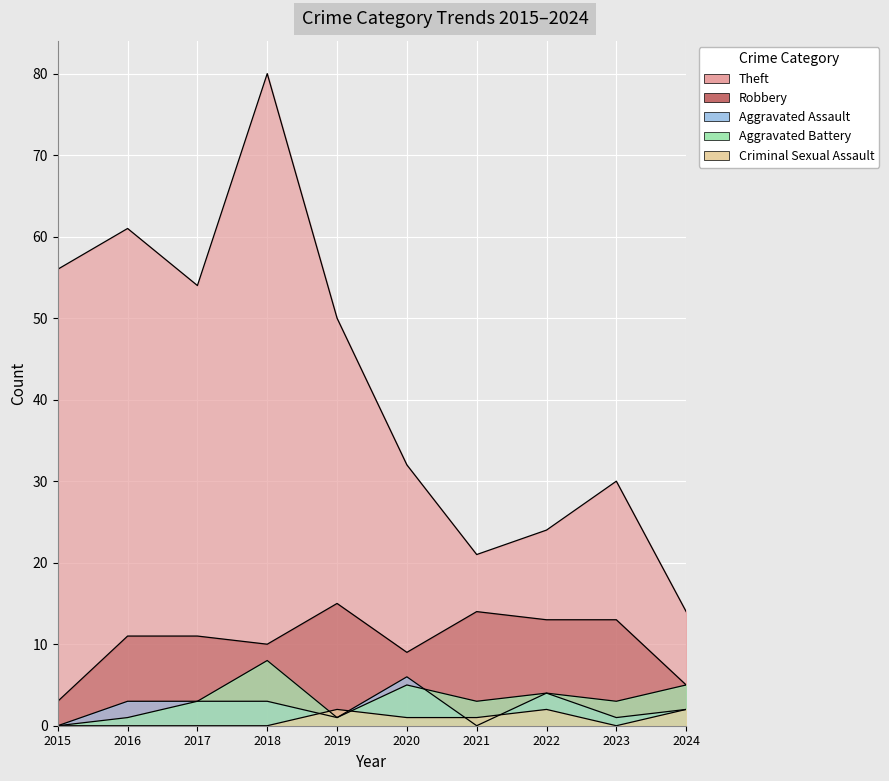

What value does the Theft series have at 2021, to the nearest 5?

20